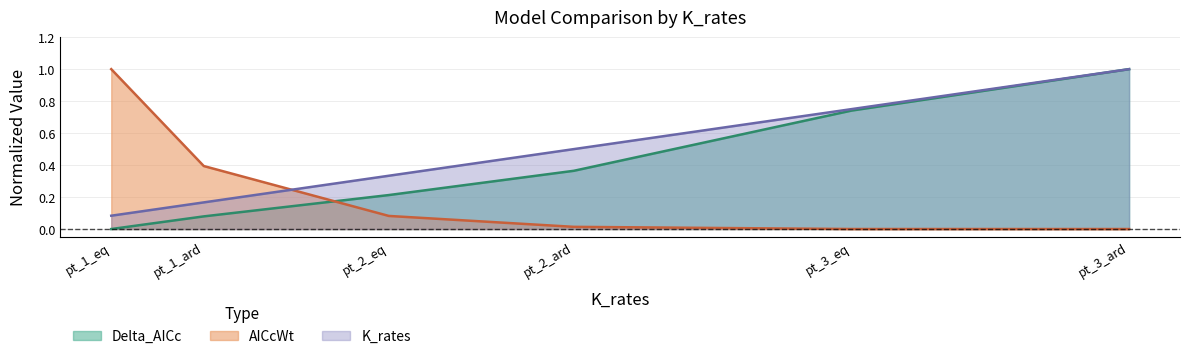

At which category is the sum across all series the highest?

pt_3_ard